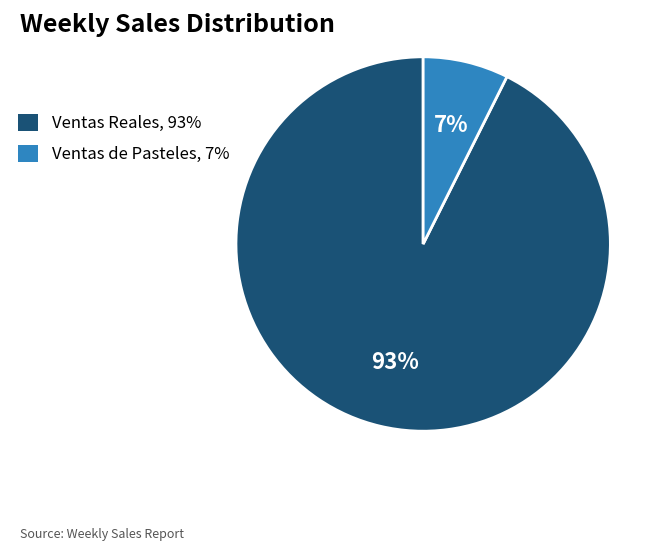

Which has a higher value, Ventas Reales, 93% or Ventas de Pasteles, 7%?

Ventas Reales, 93%